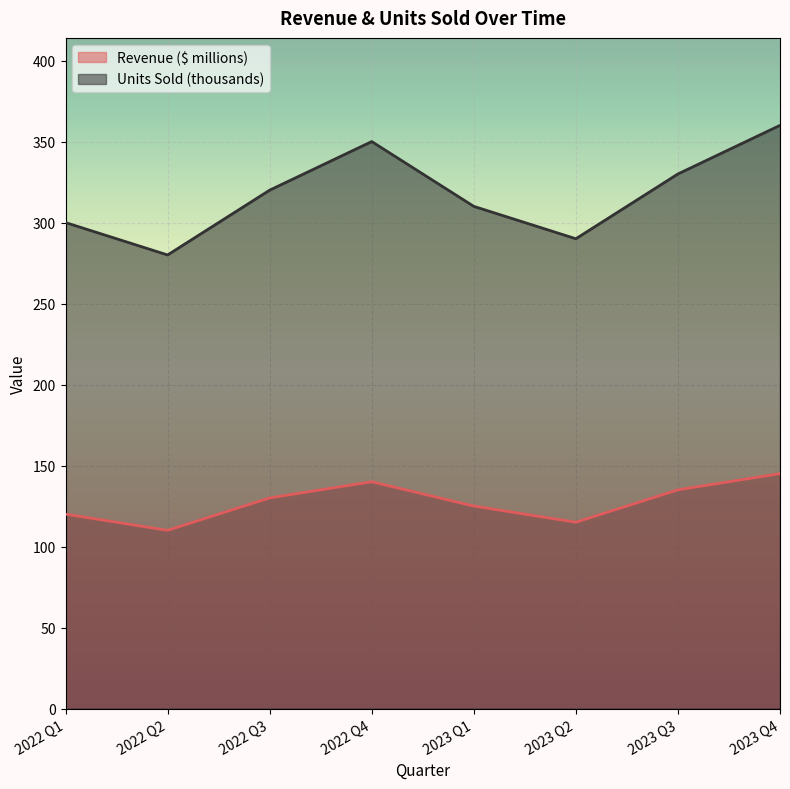

Which label corresponds to the smallest value in the chart?

2022 Q2